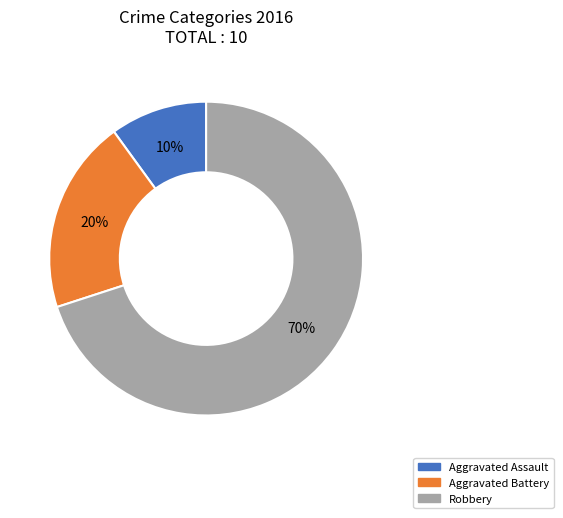

Which has a higher value, Aggravated Assault or Aggravated Battery?

Aggravated Battery